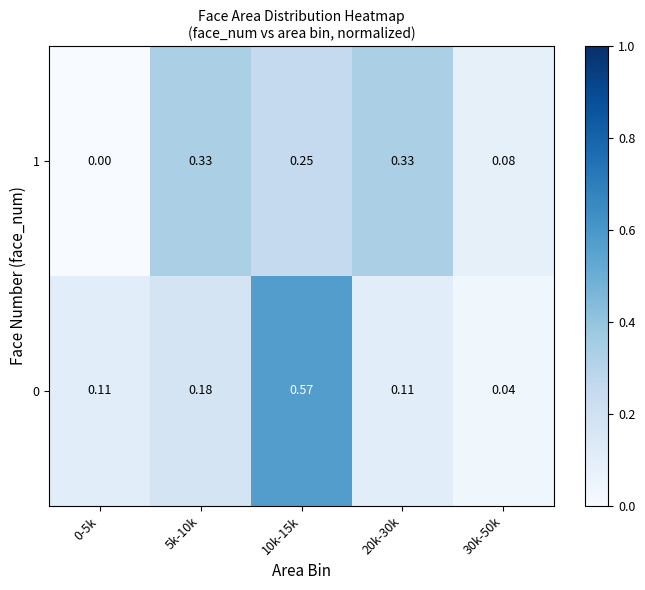

Is the value of 0 at 0-5k greater than the value of 1 at 20k-30k?

No